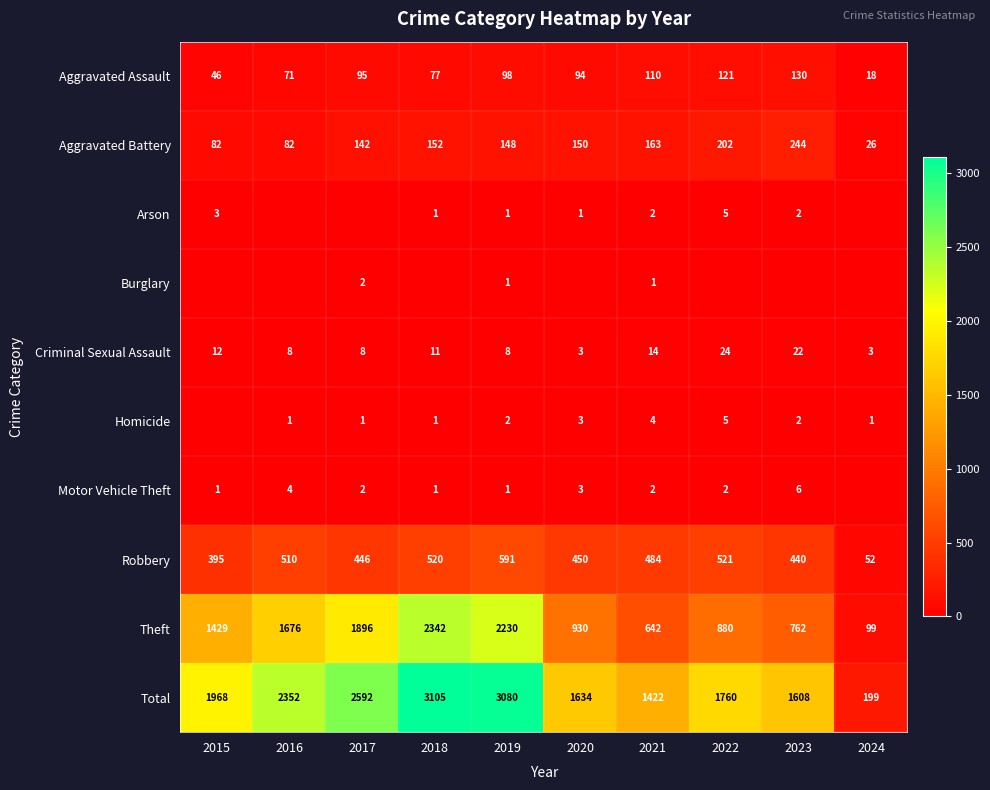

The value of Robbery at 2019 is 149. True or false?

False